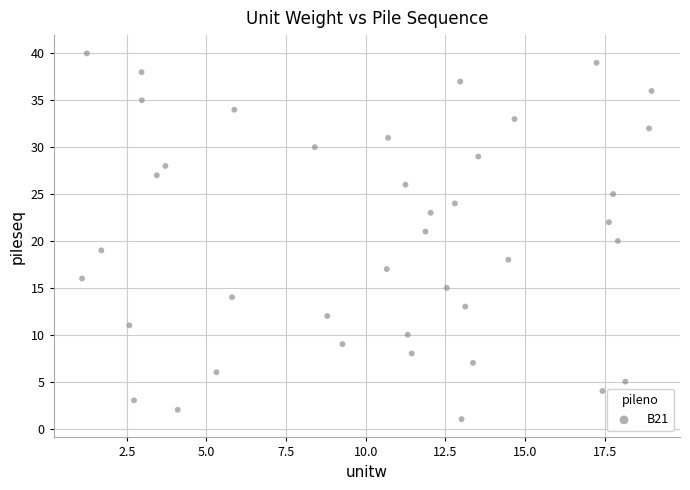

What is the range of Y values (max minus min)?

39